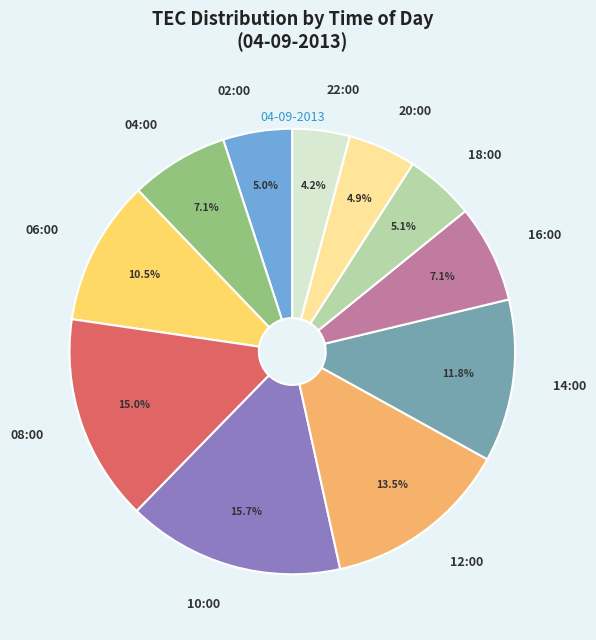

How much of the chart is everything except 06:00?

89.5%